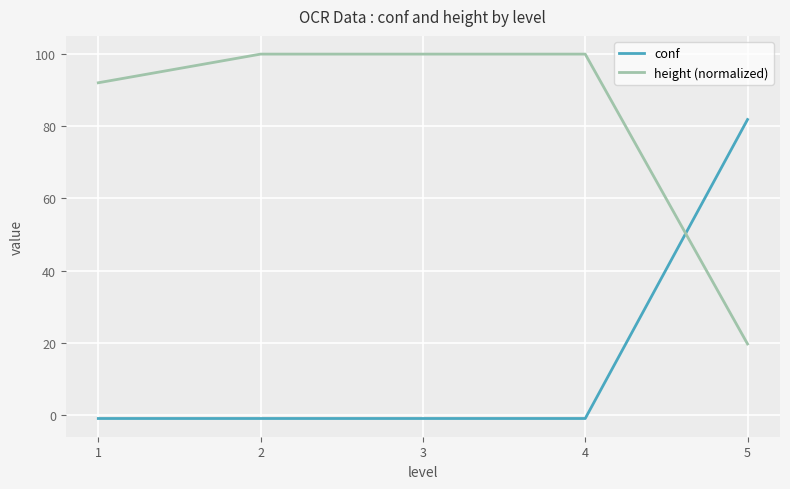

What is the difference between the maximum and minimum values in the height (normalized) series?

80.3